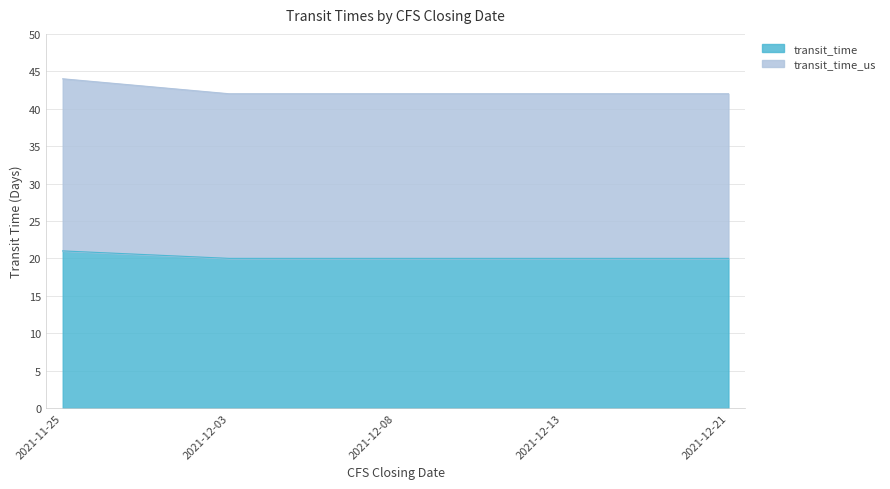

Is it true that transit_time equals 13 at 2021-12-08?

False